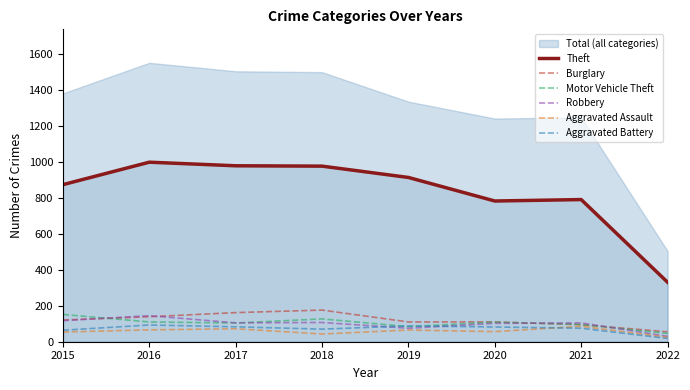

The value of Burglary at 2021 is 95. True or false?

True